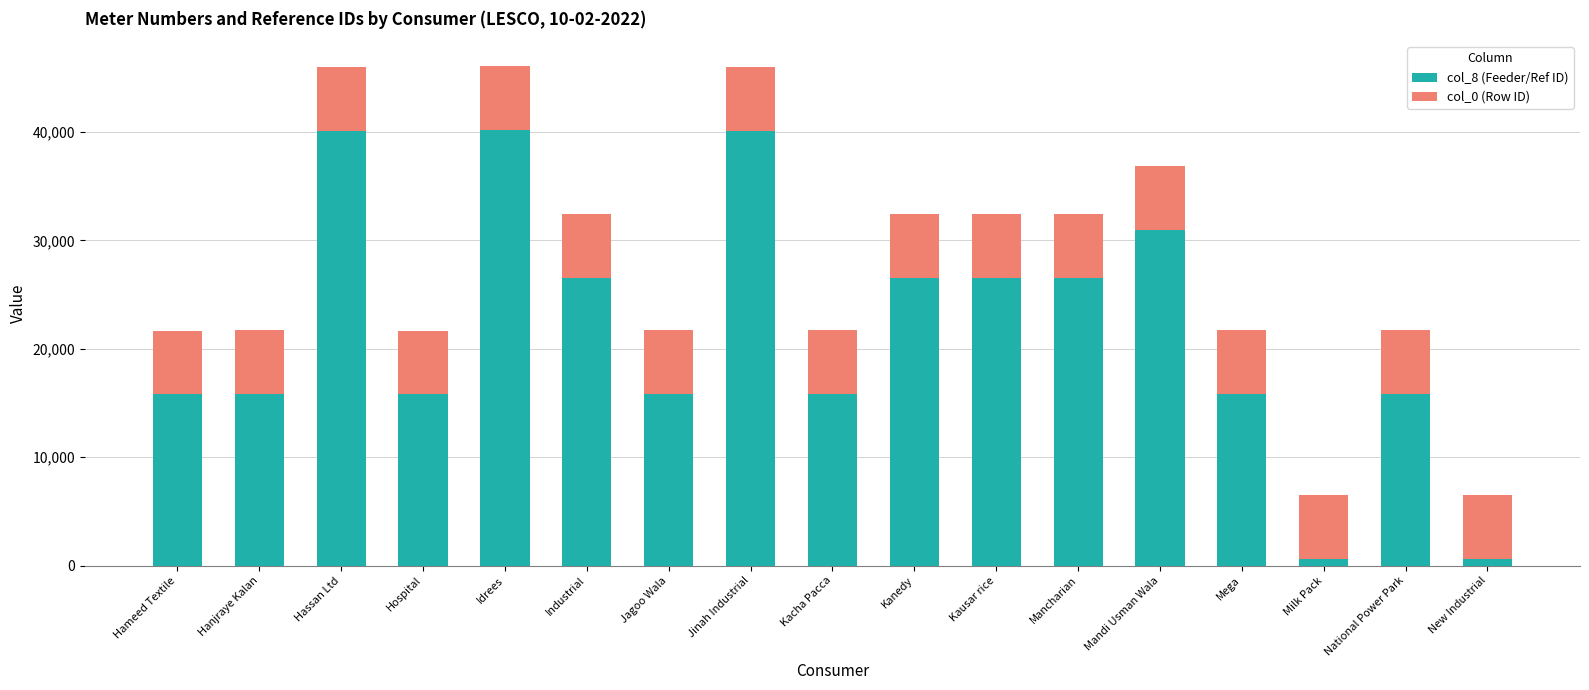

True or false: col_8 (Feeder/Ref ID) has a value of 58072 at Idrees.

False